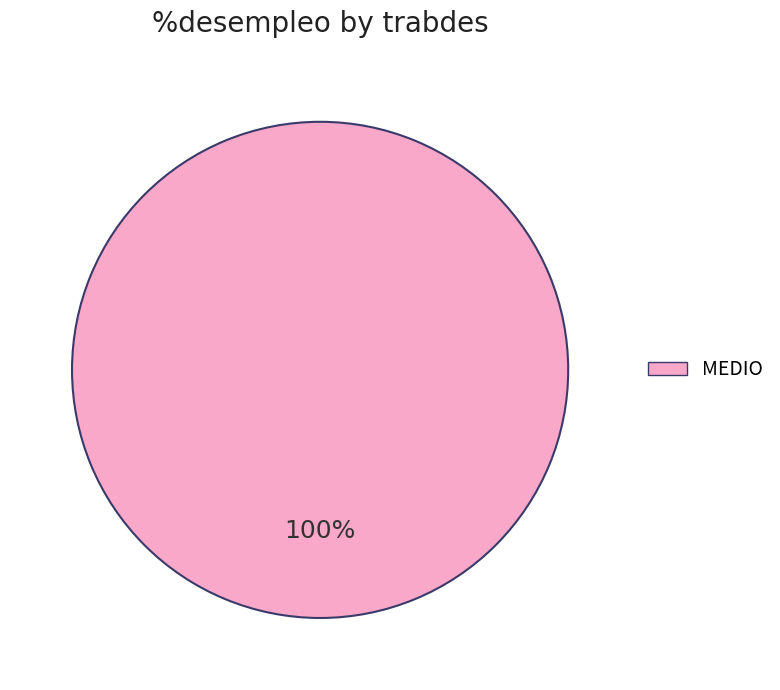

Is there any slice that represents more than half of the pie?

Yes